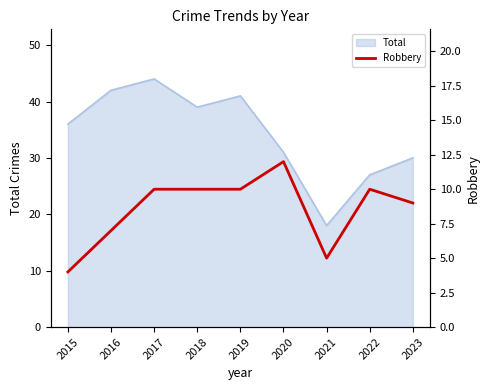

What is the difference between the maximum and second lowest values?

7